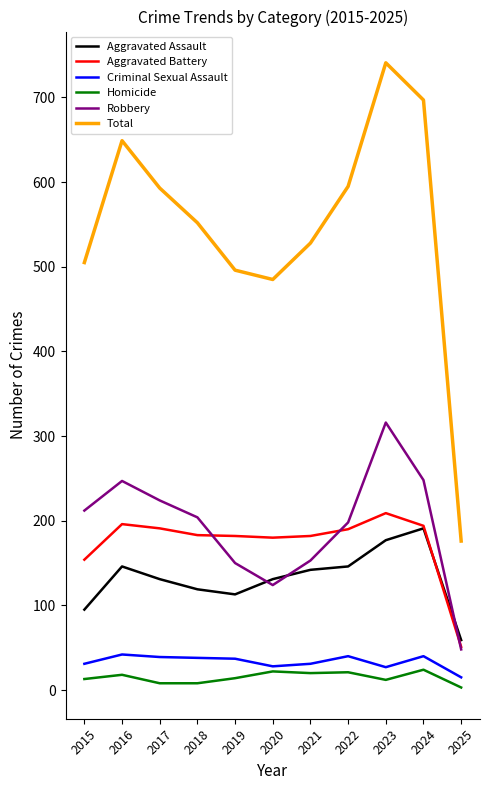

In Total, how many points are higher than both neighbors (excluding endpoints)?

2